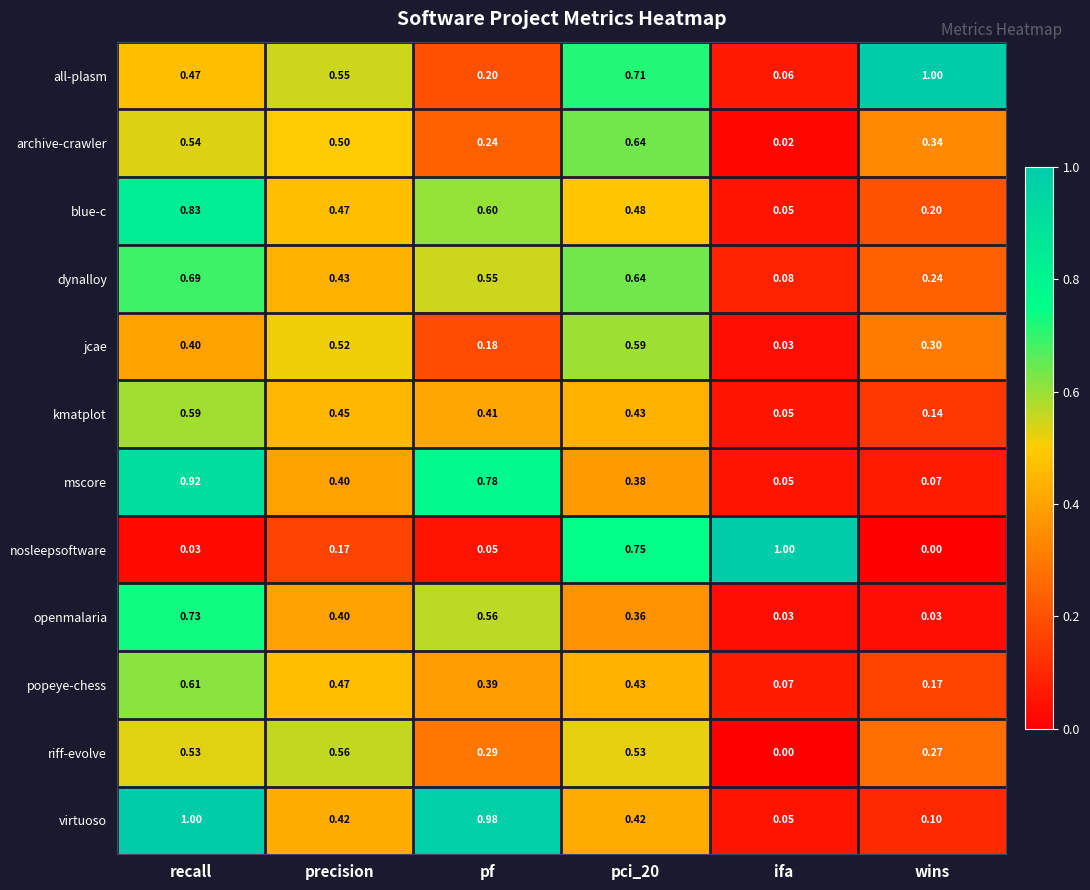

Which series has the largest range (max minus min)?

nosleepsoftware